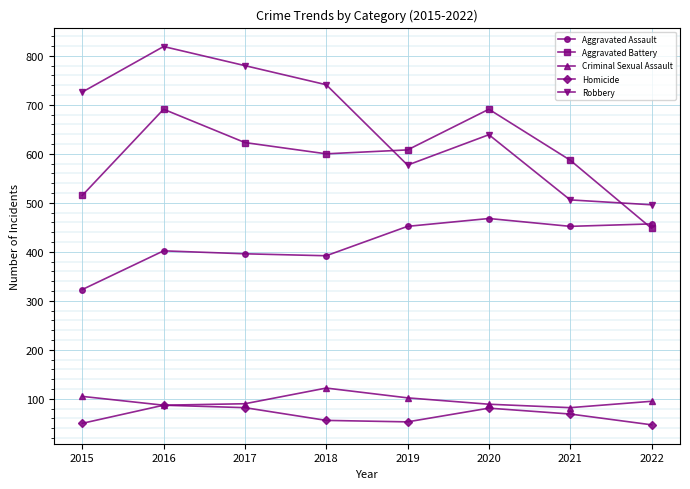

Which series has the largest range (max minus min)?

Robbery